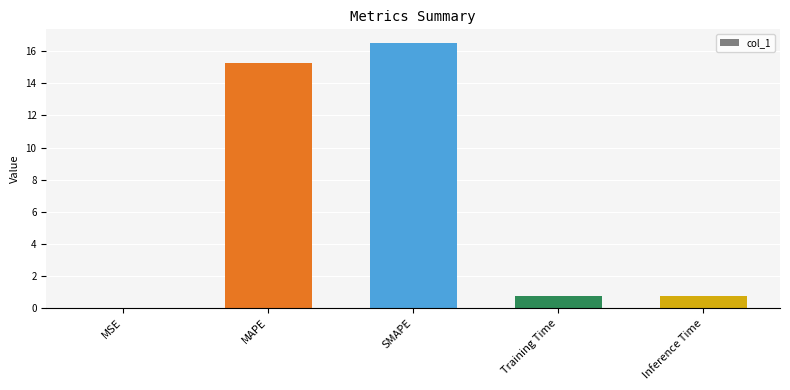

Between MAPE and Training Time, which is larger?

MAPE